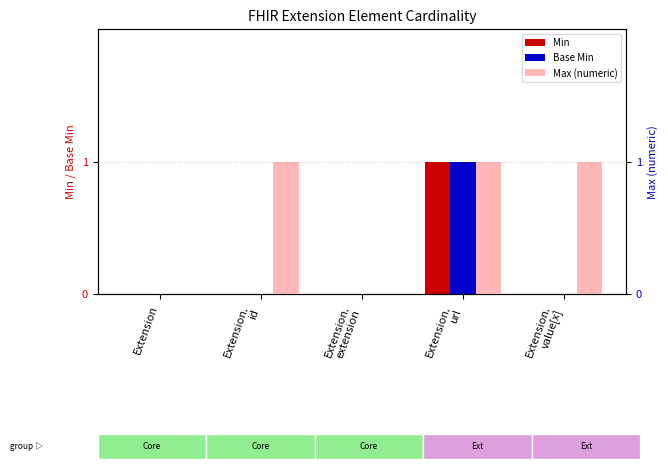

Which series has the largest total across all categories?

Max (numeric)